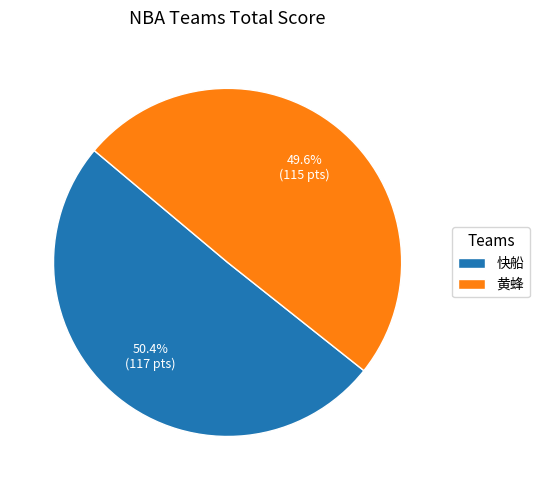

Between 快船 and 黄蜂, which is larger?

快船